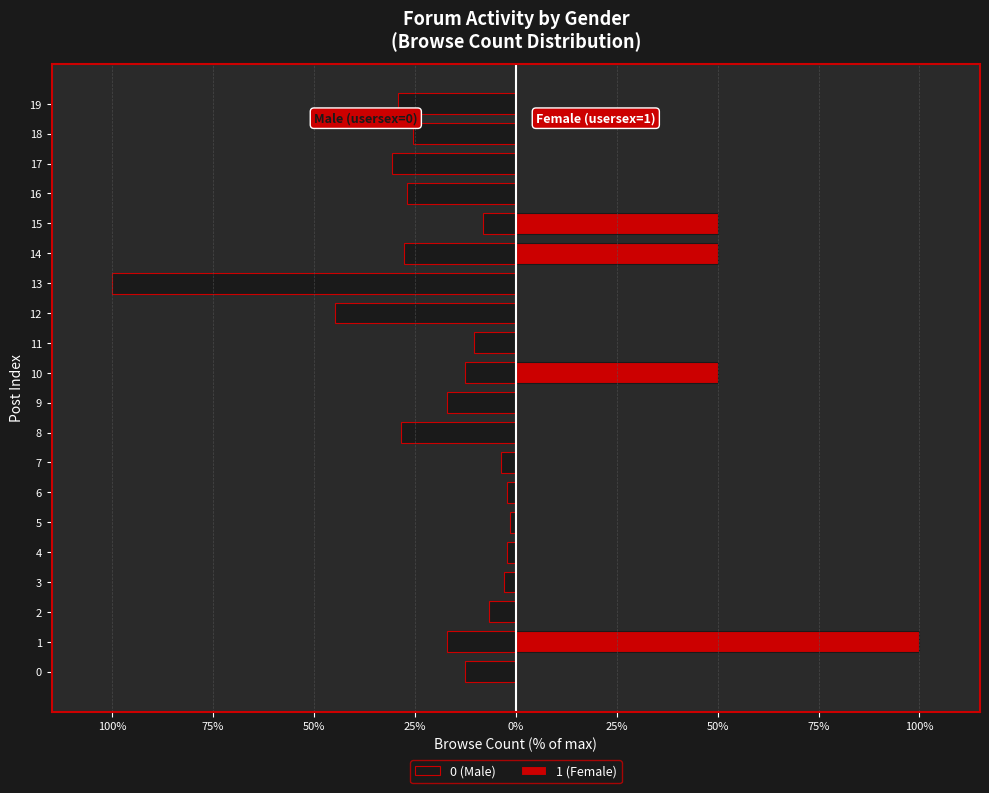

True or false: 0 (Male) has a value of -3.0 at 3.

True